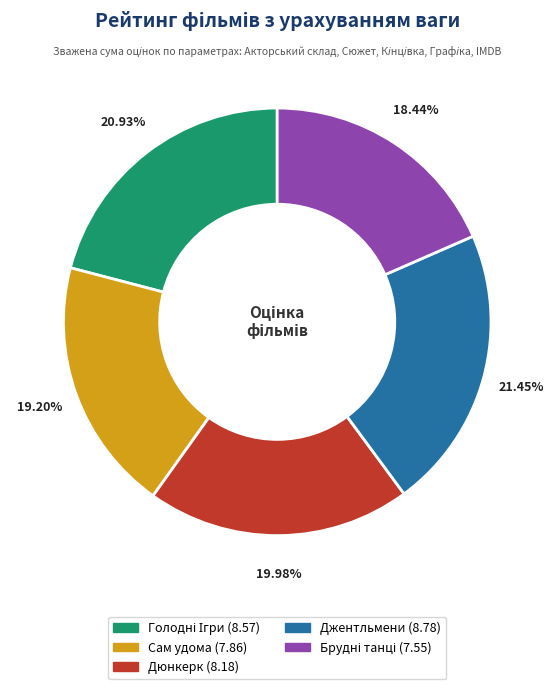

Which slice is the largest?

Джентльмени